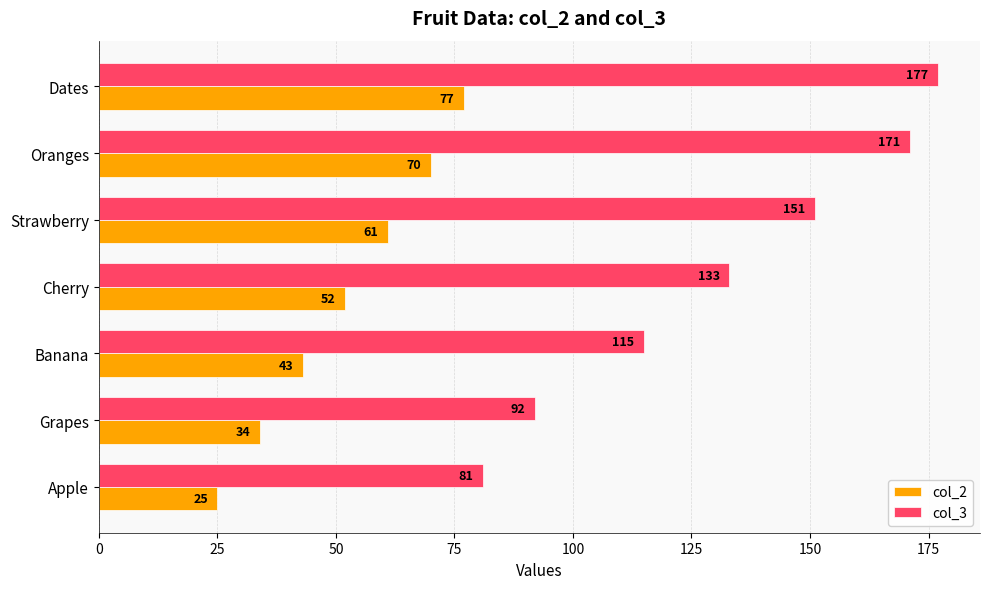

What is the maximum value for col_3?

177